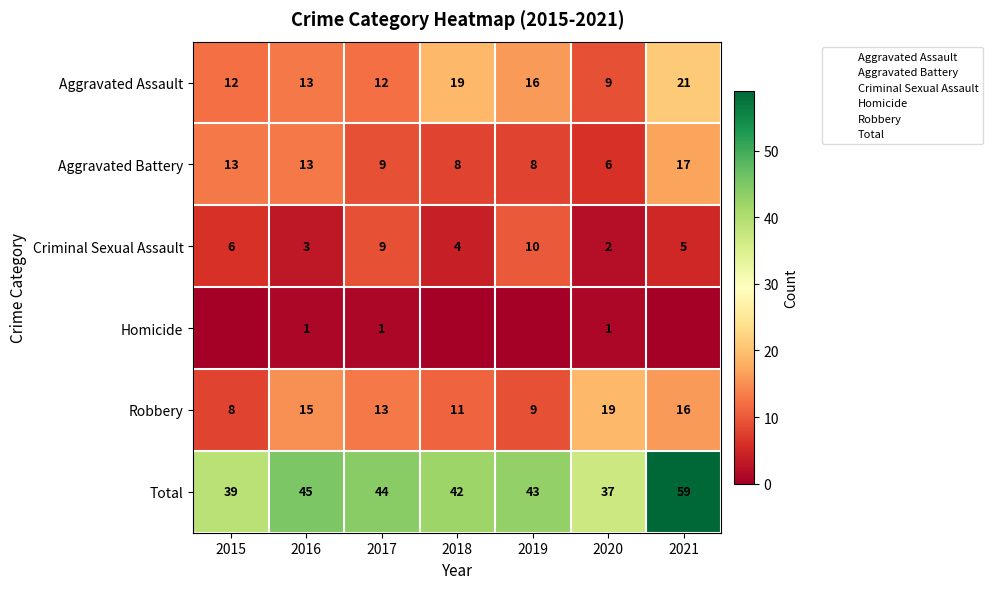

Rank the categories by Total value from highest to lowest.

2021, 2016, 2017, 2019, 2018, 2015, 2020